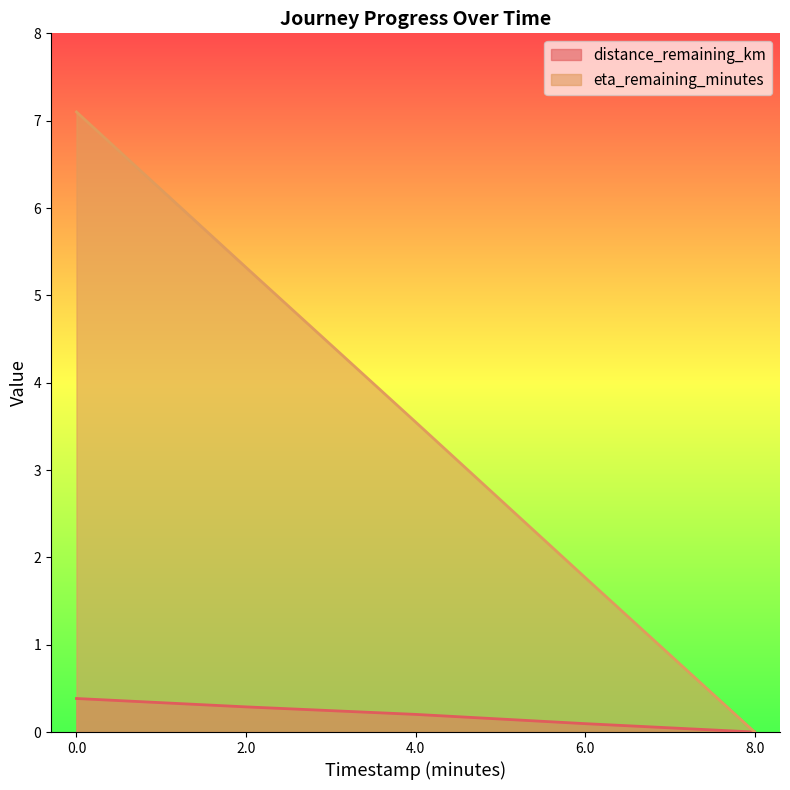

Between 4.0 and 8.0, which is larger?

4.0